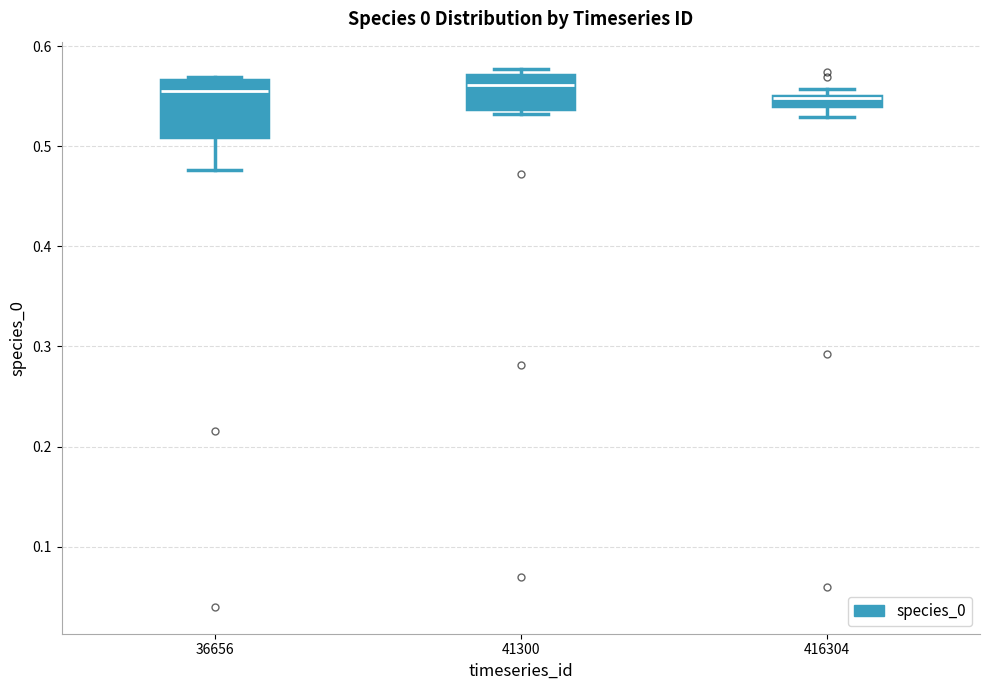

Where is the lower edge of the box at x = 416304 on the y-axis? The values are not printed on the chart, so give them approximately, as read against the axis.

0.54